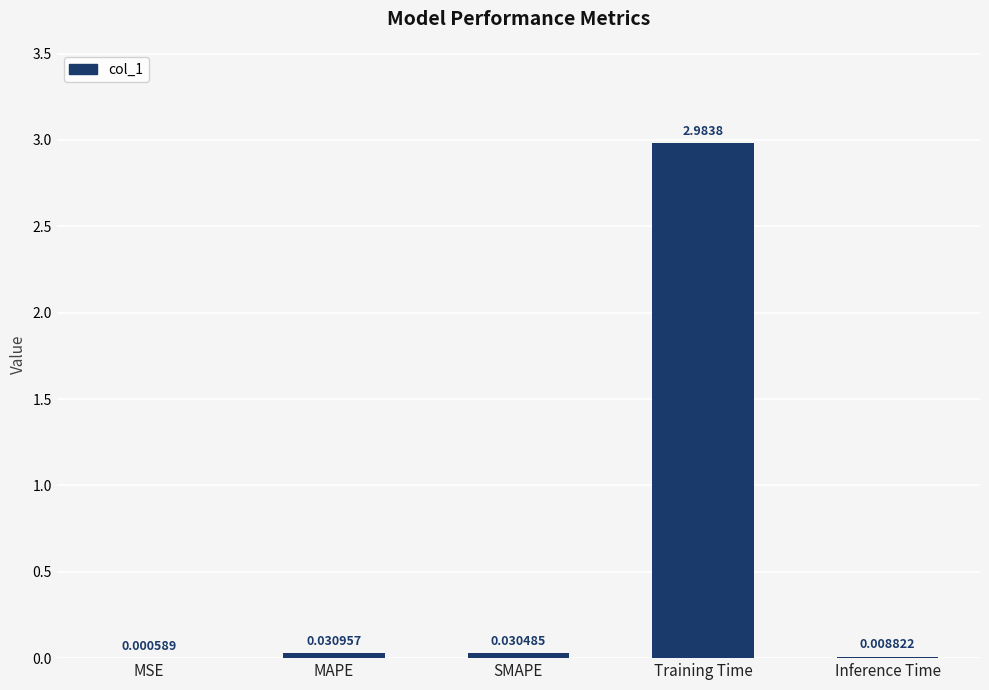

At which label is the value closest to 1?

MAPE